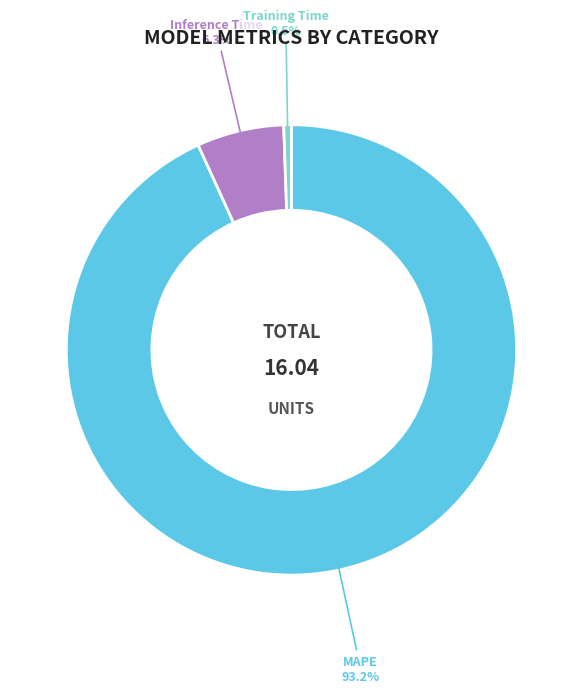

How many slices are in this pie chart?

3